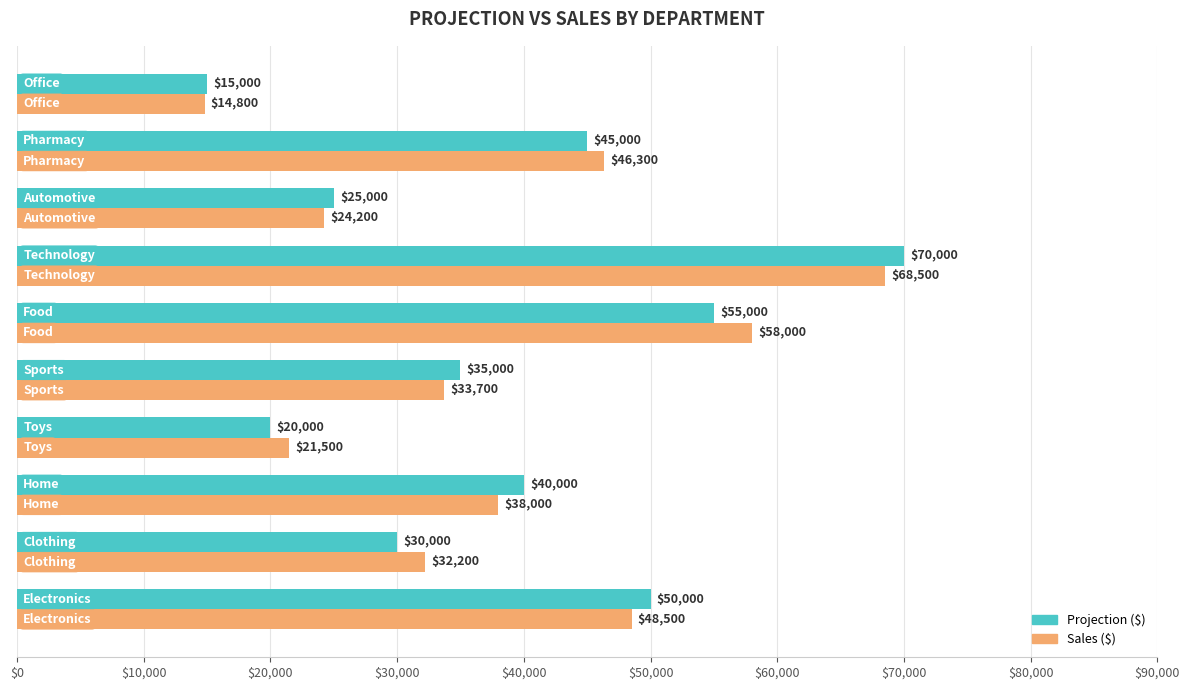

Which series has the largest range (max minus min)?

Projection ($)